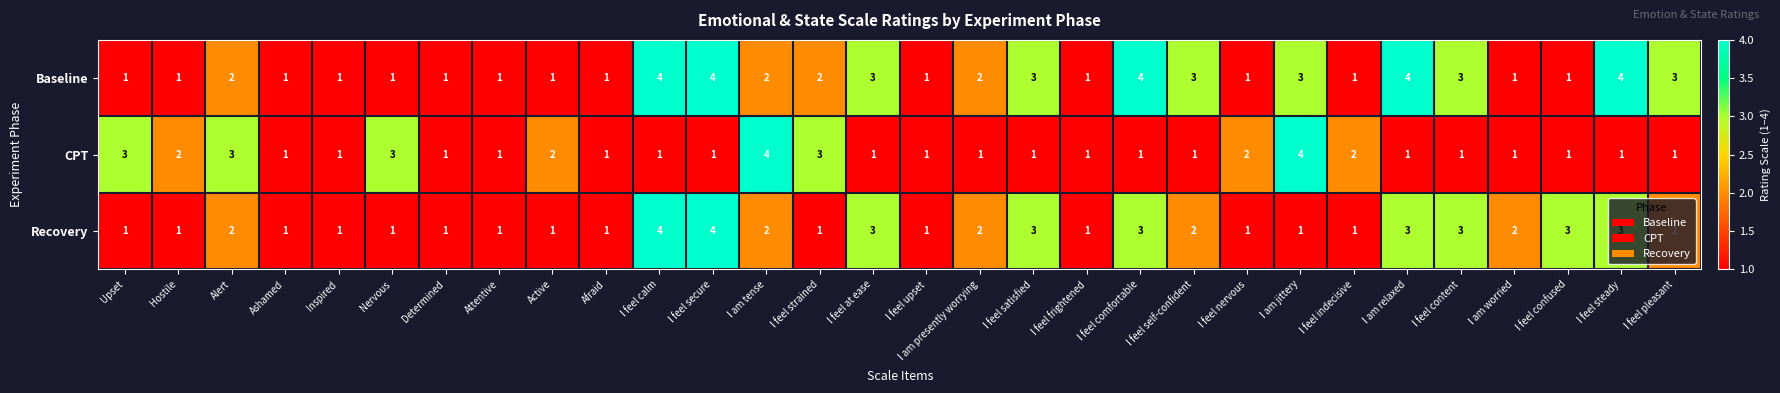

Which series changed the most between I feel secure and I am relaxed?

Recovery